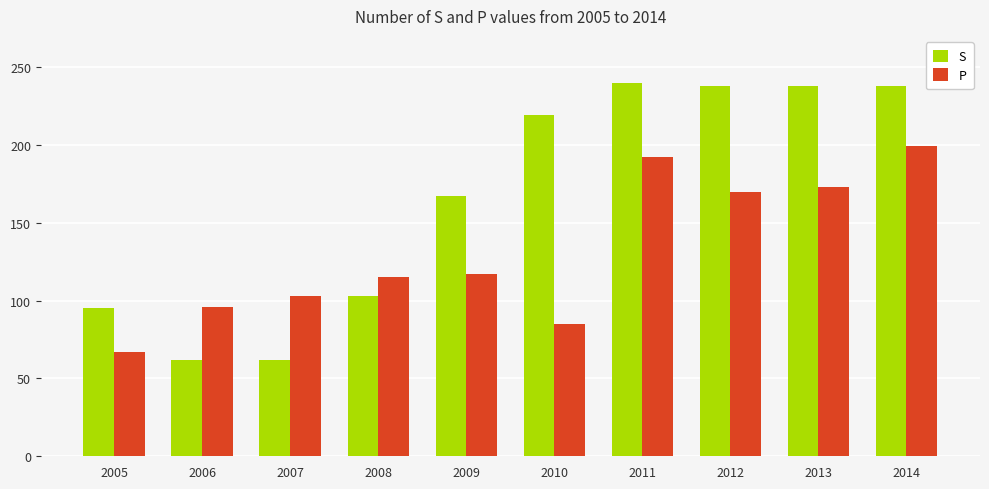

Reading right to left, transcribe all the data shown in this chart.

S: 2014=238	2013=238	2012=238	2011=240	2010=219	2009=167	2008=103	2007=62	2006=62	2005=95
P: 2014=199	2013=173	2012=170	2011=192	2010=85	2009=117	2008=115	2007=103	2006=96	2005=67